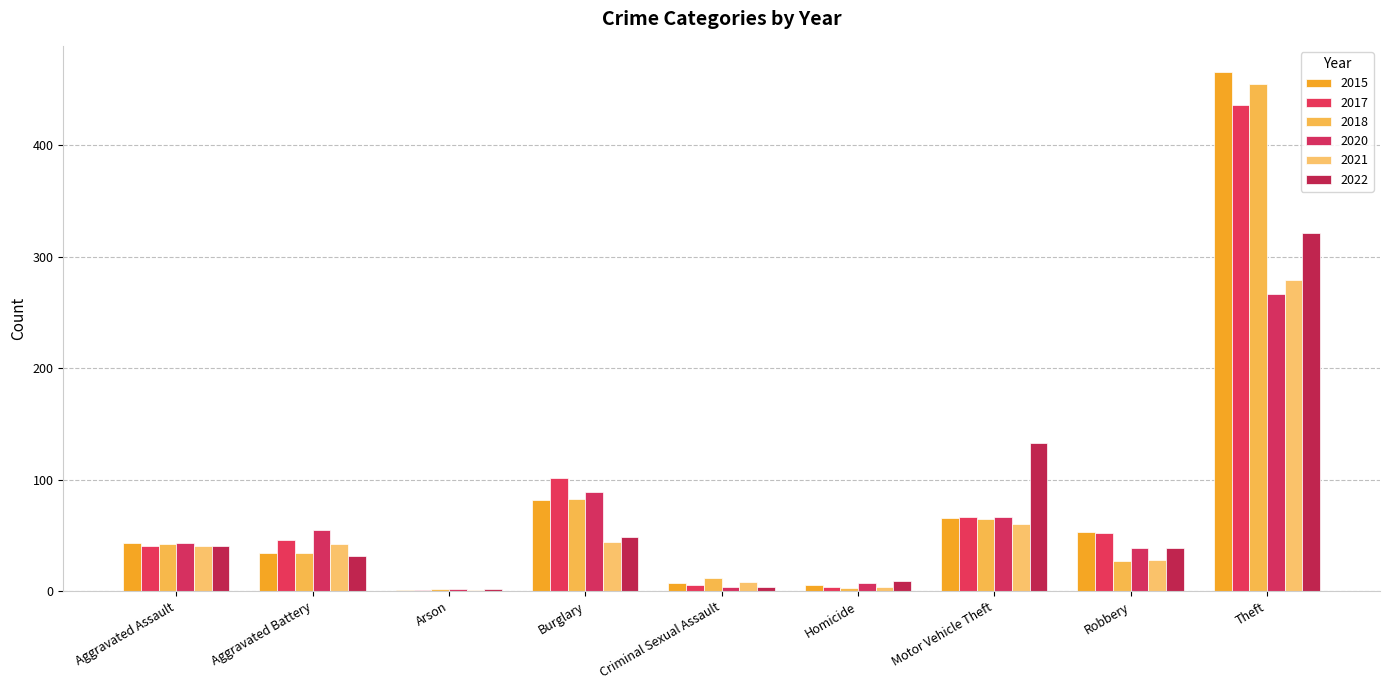

How many groups of bars are there?

9